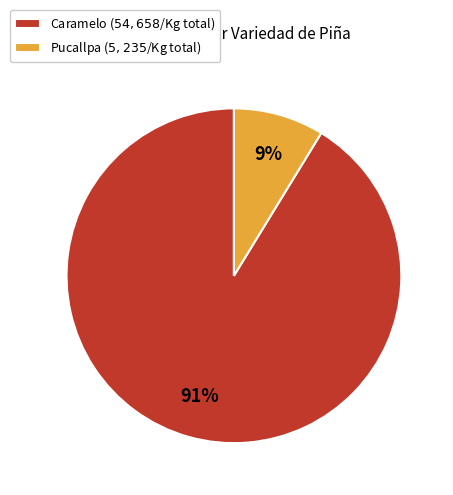

Is there a majority slice in this chart?

Yes